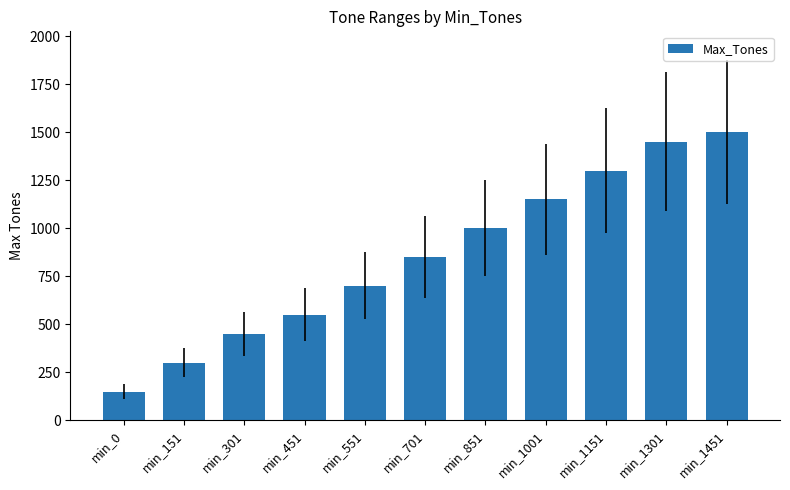

Approximately how many times larger is the value at min_301 compared to min_701?

0.5